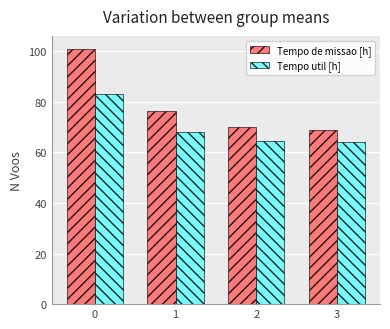

What is the sum of the Tempo de missao [h] values at 1 and 2?

146.1